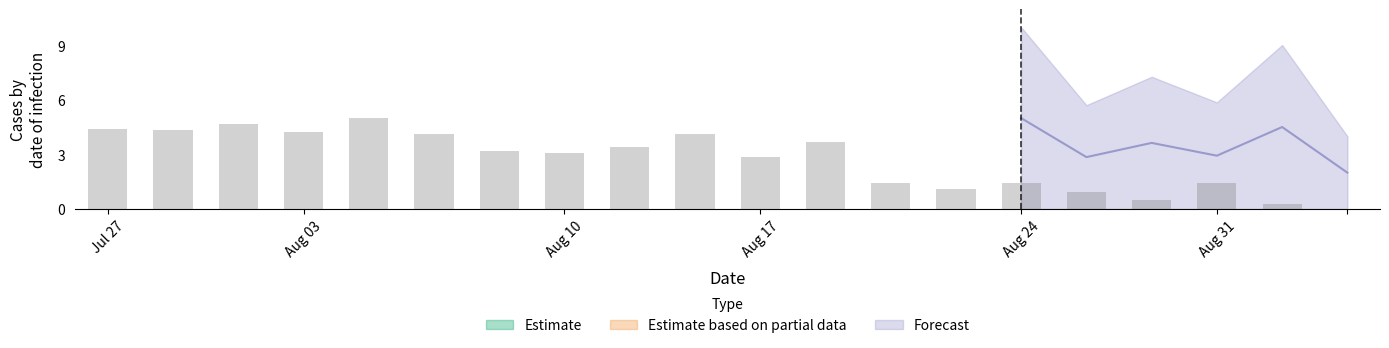

List the labels in order of value, smallest first.

19, 18, 16, 15, 13, 17, 12, 14, 10, 7, 6, 8, 11, 9, 5, 3, 1, 0, 2, 4